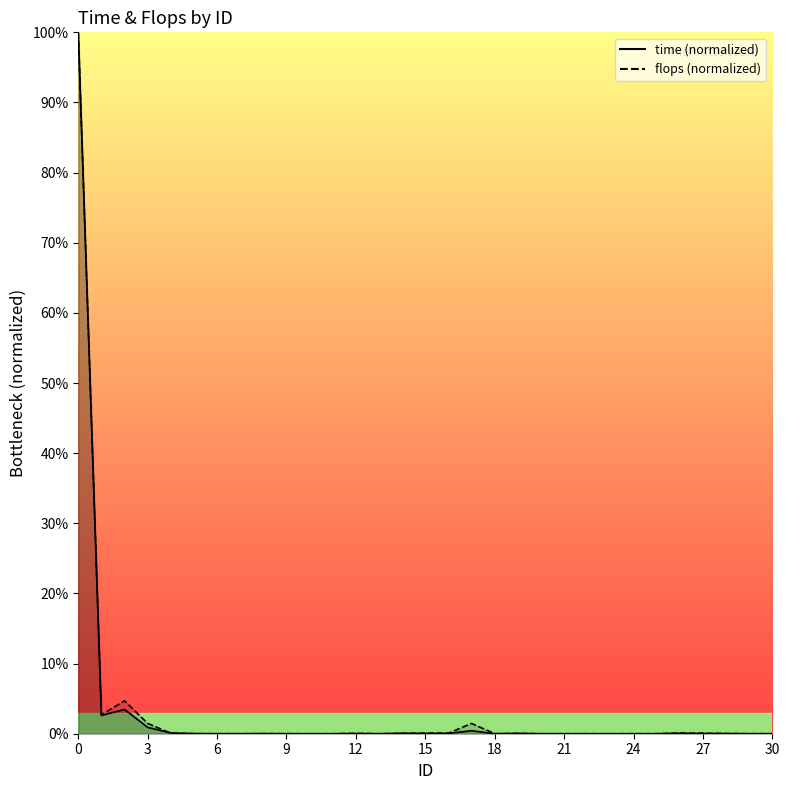

What is the difference between the maximum and minimum values in the time series?

1.0